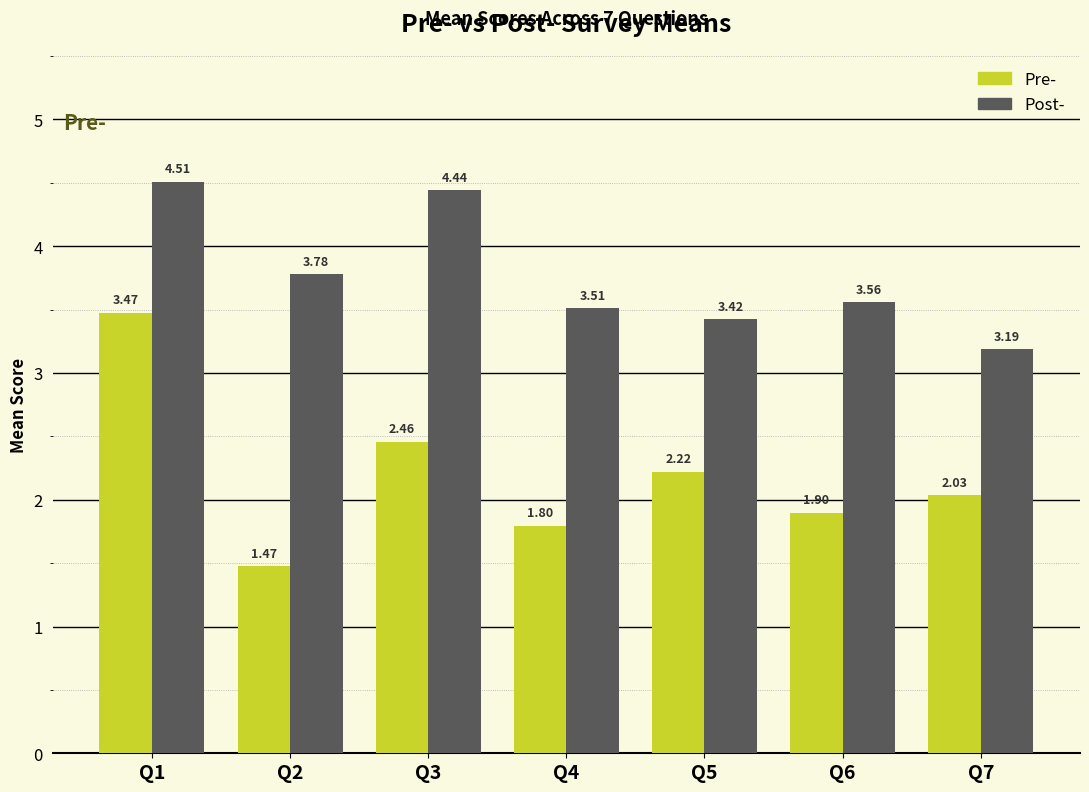

At how many categories does at least one series exceed 3?

7